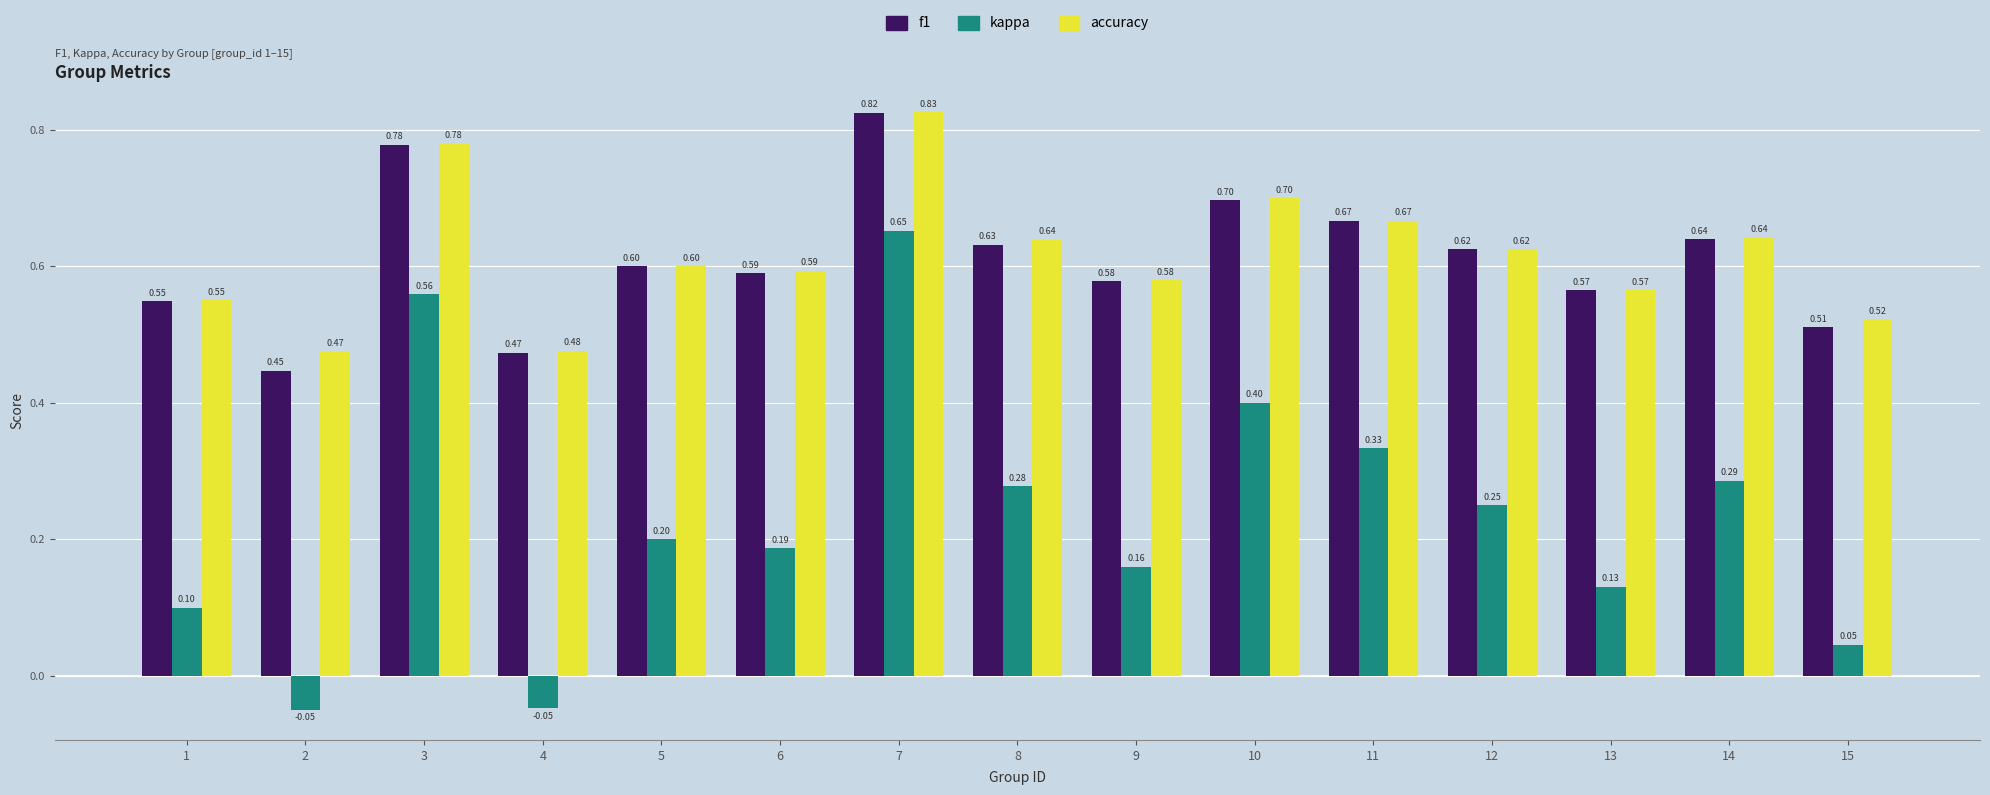

Is the value of accuracy at 2 greater than the value of f1 at 11?

No